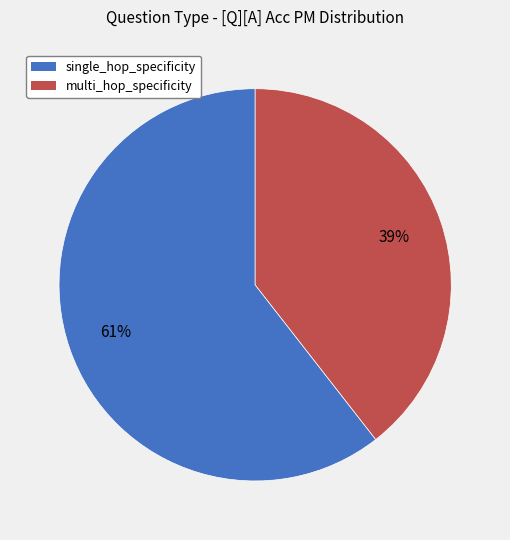

Rank the categories by value from lowest to highest.

multi_hop_specificity, single_hop_specificity